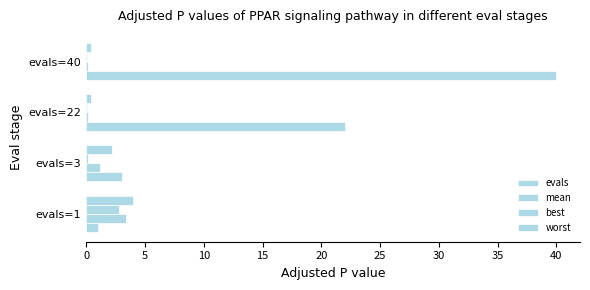

At how many categories does at least one series exceed 18?

2